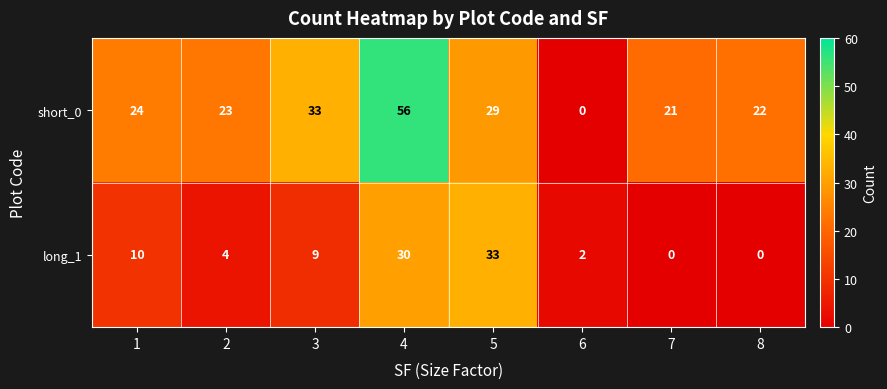

Reading left to right, extract all data points from this chart.

short_0: 1=24	2=23	3=33	4=56	5=29	6=0	7=21	8=22
long_1: 1=10	2=4	3=9	4=30	5=33	6=2	7=0	8=0